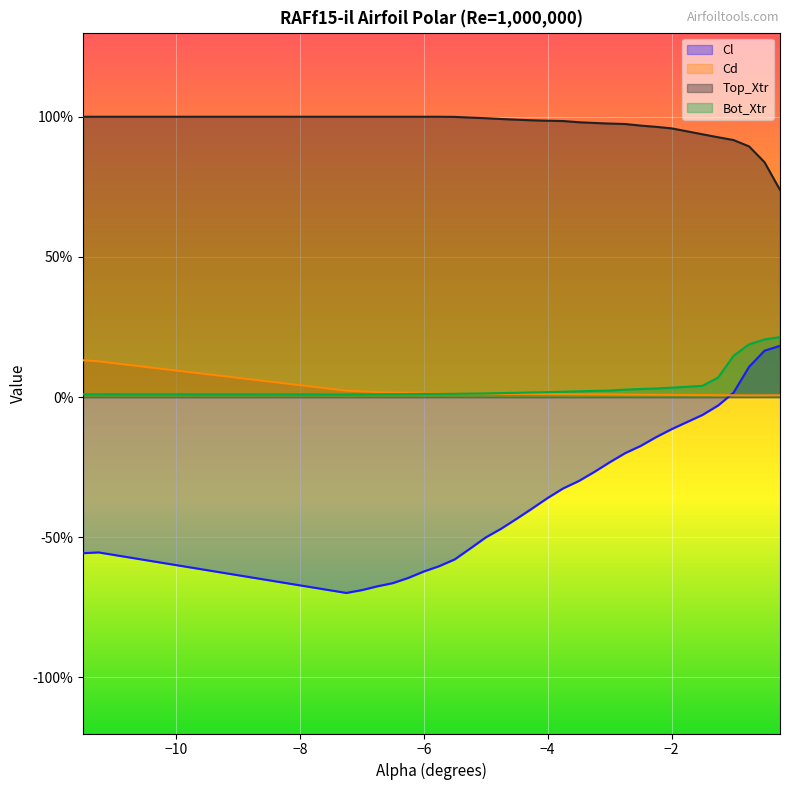

Reading left to right, what are all the values shown in this chart?

Cl: -11.5=-0.6	-11.25=-0.6	-7.25=-0.7	-7.0=-0.7	-6.75=-0.7	-6.5=-0.7	-6.25=-0.6	-6.0=-0.6	-5.75=-0.6	-5.5=-0.6	-5.25=-0.5	-5.0=-0.5	-4.75=-0.5	-4.5=-0.4	-4.25=-0.4	-4.0=-0.4	-3.75=-0.3	-3.5=-0.3	-3.25=-0.3	-3.0=-0.2	-2.75=-0.2	-2.5=-0.2	-2.25=-0.1	-2.0=-0.1	-1.5=-0.1	-1.25=-0.0	-1.0=0.0	-0.75=0.1	-0.5=0.2	-0.25=0.2
Cd: -11.5=0.1	-11.25=0.1	-7.25=0.0	-7.0=0.0	-6.75=0.0	-6.5=0.0	-6.25=0.0	-6.0=0.0	-5.75=0.0	-5.5=0.0	-5.25=0.0	-5.0=0.0	-4.75=0.0	-4.5=0.0	-4.25=0.0	-4.0=0.0	-3.75=0.0	-3.5=0.0	-3.25=0.0	-3.0=0.0	-2.75=0.0	-2.5=0.0	-2.25=0.0	-2.0=0.0	-1.5=0.0	-1.25=0.0	-1.0=0.0	-0.75=0.0	-0.5=0.0	-0.25=0.0
Top_Xtr: -11.5=1.0	-11.25=1.0	-7.25=1.0	-7.0=1.0	-6.75=1.0	-6.5=1.0	-6.25=1.0	-6.0=1.0	-5.75=1.0	-5.5=1.0	-5.25=1.0	-5.0=1.0	-4.75=1.0	-4.5=1.0	-4.25=1.0	-4.0=1.0	-3.75=1.0	-3.5=1.0	-3.25=1.0	-3.0=1.0	-2.75=1.0	-2.5=1.0	-2.25=1.0	-2.0=1.0	-1.5=0.9	-1.25=0.9	-1.0=0.9	-0.75=0.9	-0.5=0.8	-0.25=0.7
Bot_Xtr: -11.5=0.0	-11.25=0.0	-7.25=0.0	-7.0=0.0	-6.75=0.0	-6.5=0.0	-6.25=0.0	-6.0=0.0	-5.75=0.0	-5.5=0.0	-5.25=0.0	-5.0=0.0	-4.75=0.0	-4.5=0.0	-4.25=0.0	-4.0=0.0	-3.75=0.0	-3.5=0.0	-3.25=0.0	-3.0=0.0	-2.75=0.0	-2.5=0.0	-2.25=0.0	-2.0=0.0	-1.5=0.0	-1.25=0.1	-1.0=0.1	-0.75=0.2	-0.5=0.2	-0.25=0.2